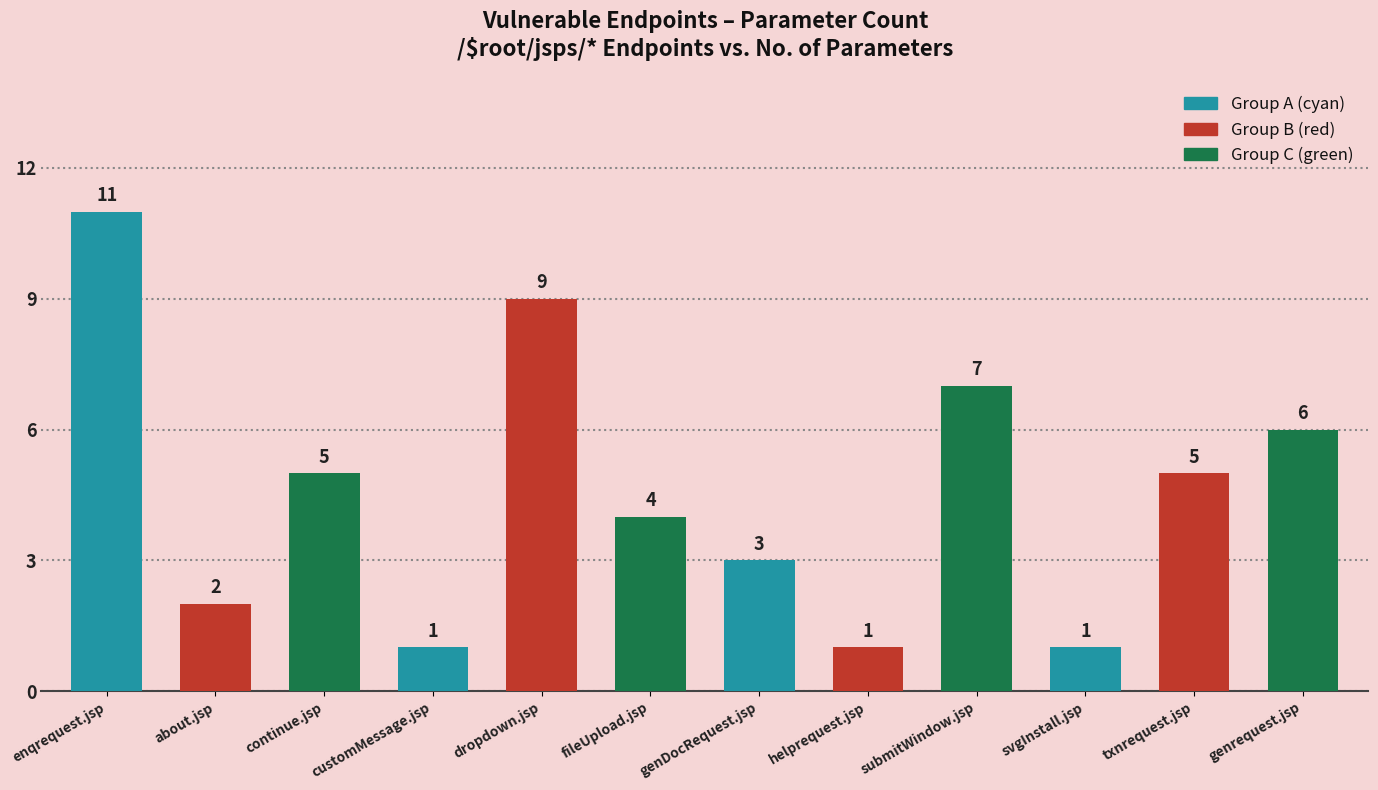

At which category does the chart reach its peak across all series?

enqrequest.jsp